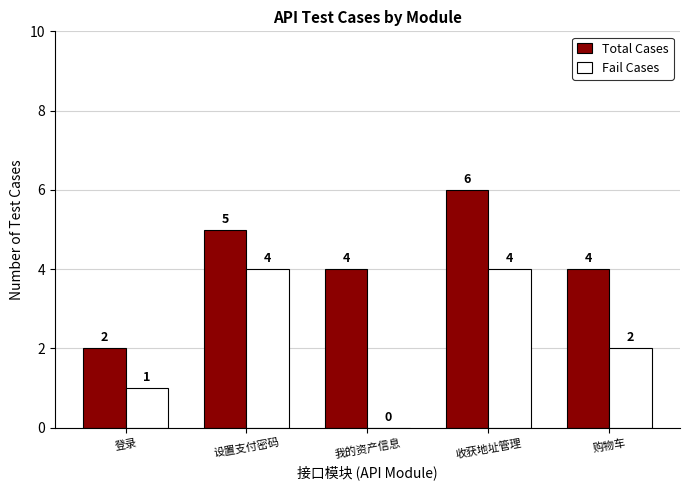

What is the sum of the Total Cases values at 我的资产信息 and 设置支付密码?

9